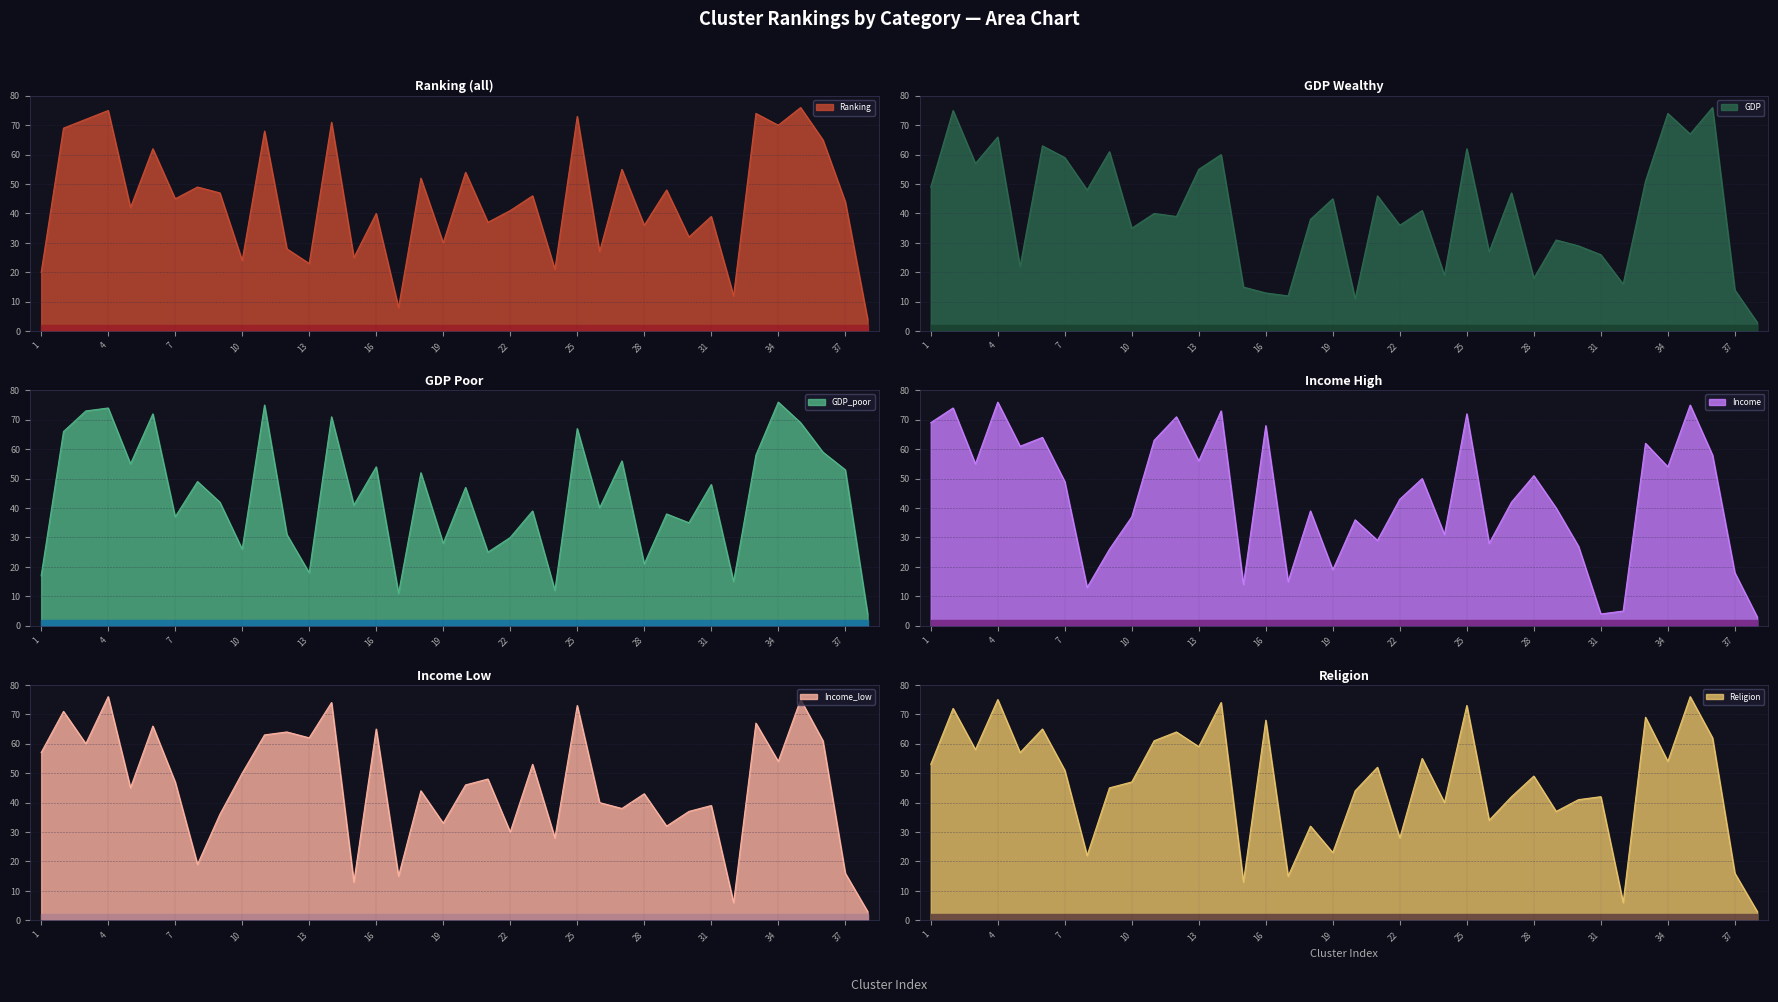

What is the difference between the highest and lowest values at 4?

10